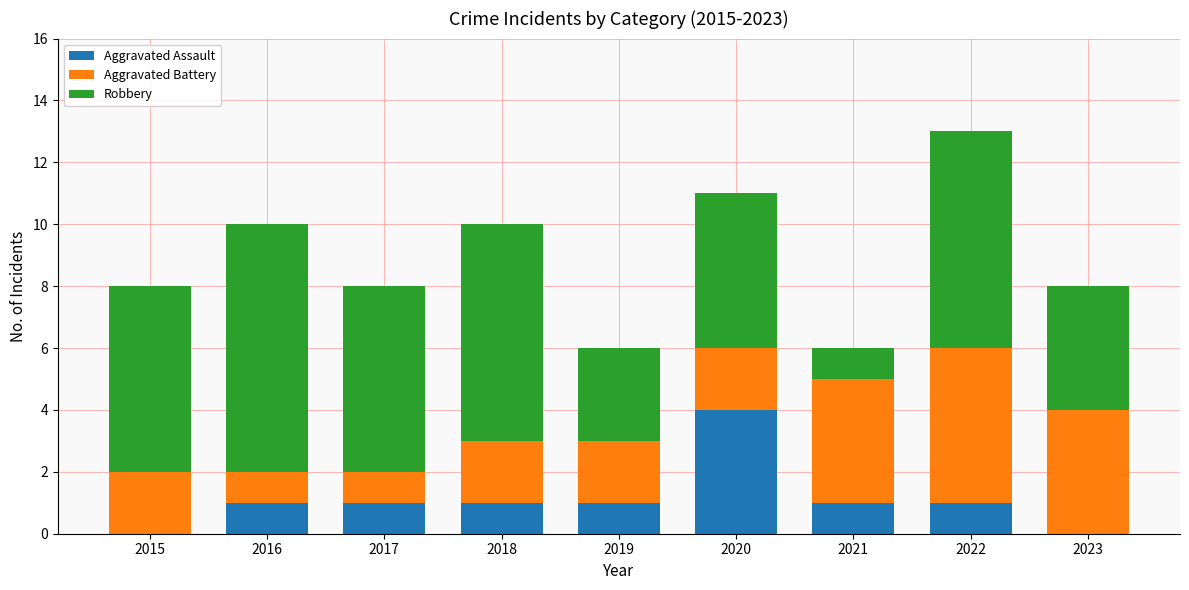

Count the number of data series in this chart.

3